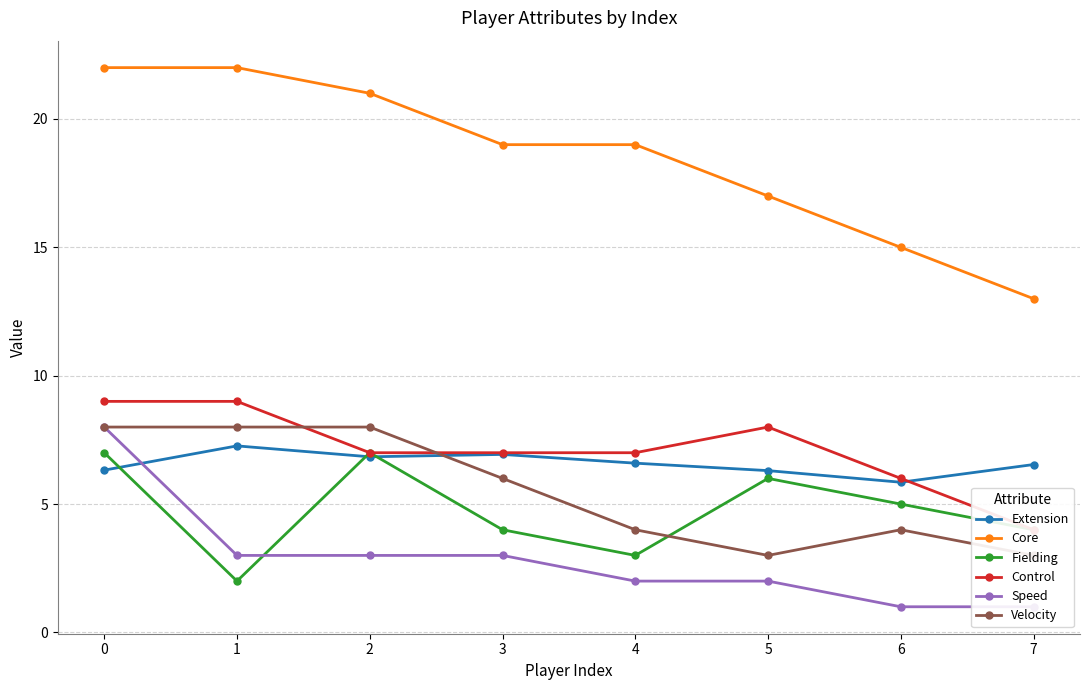

Is it true that Control equals 8.0 at 5?

True